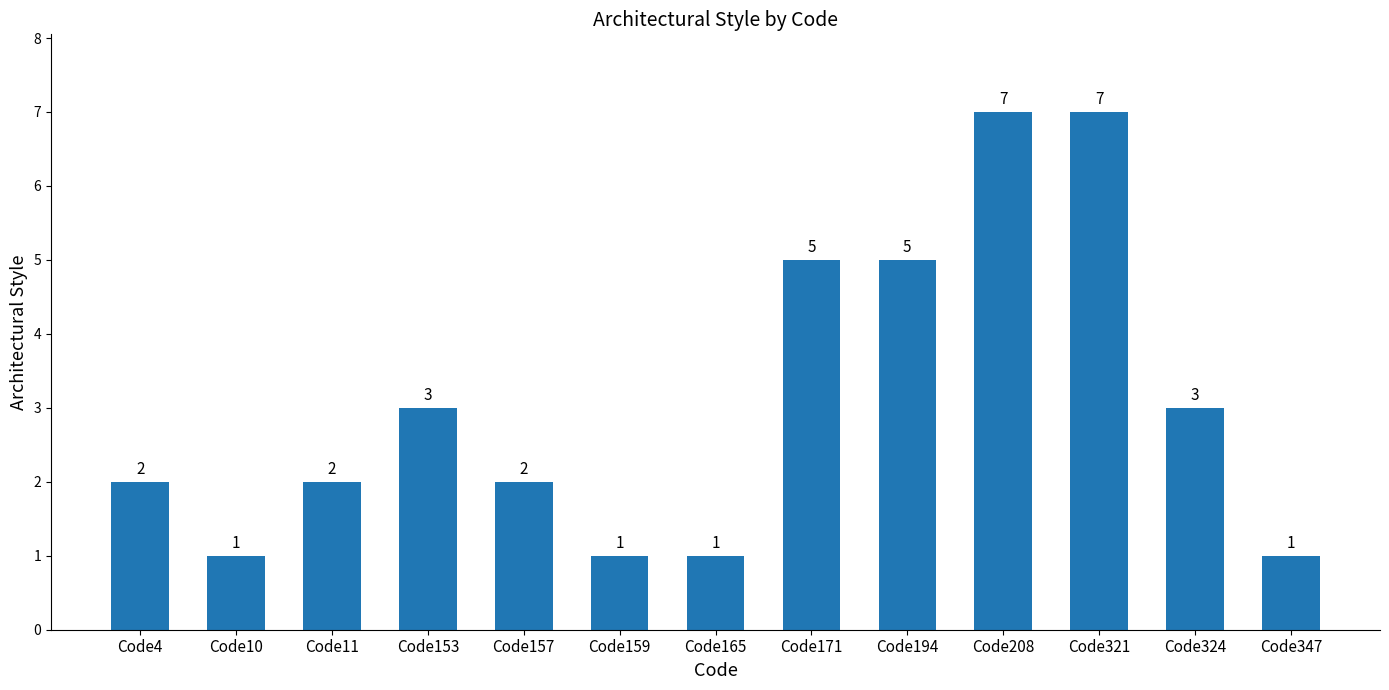

What is the difference between the maximum and minimum values?

6